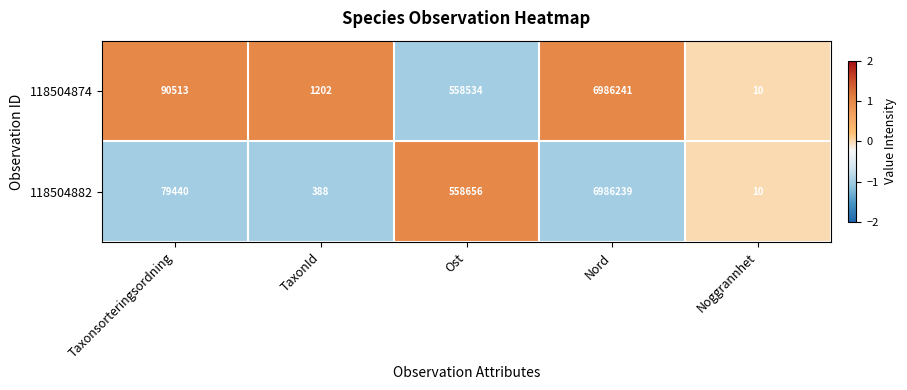

The 118504874 series shows 6986241 at Nord. True or false?

True